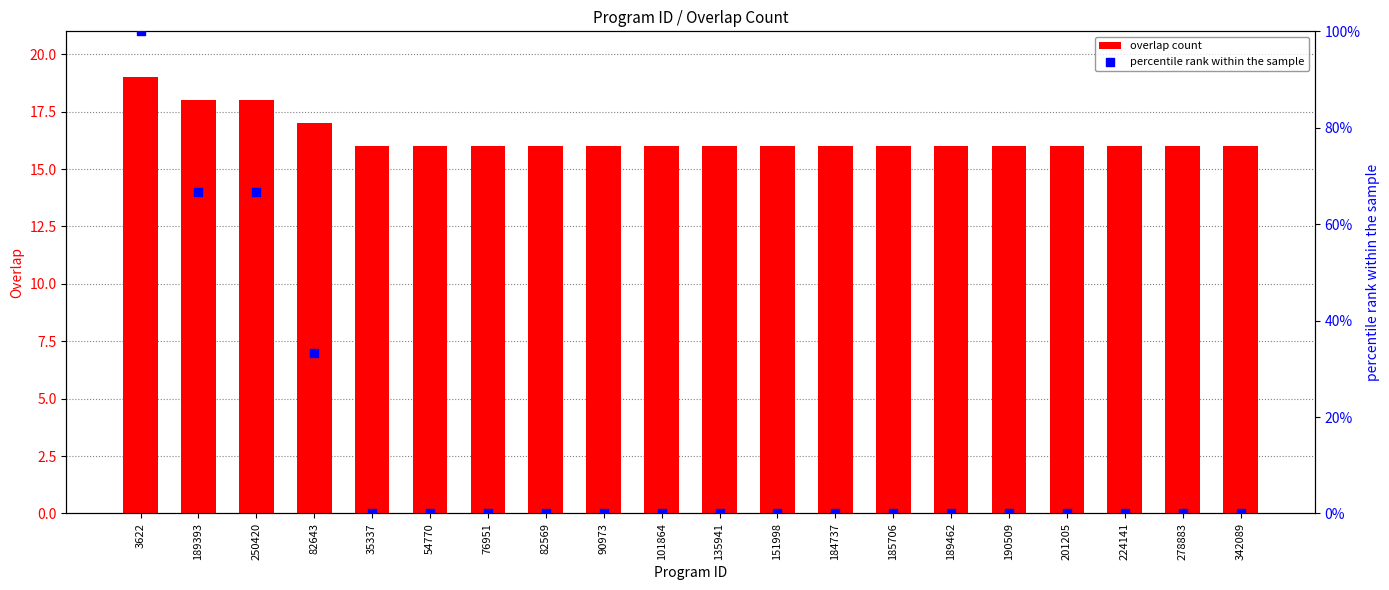

Is the value of percentile rank within the sample at 185706 greater than the value of overlap count at 201205?

No